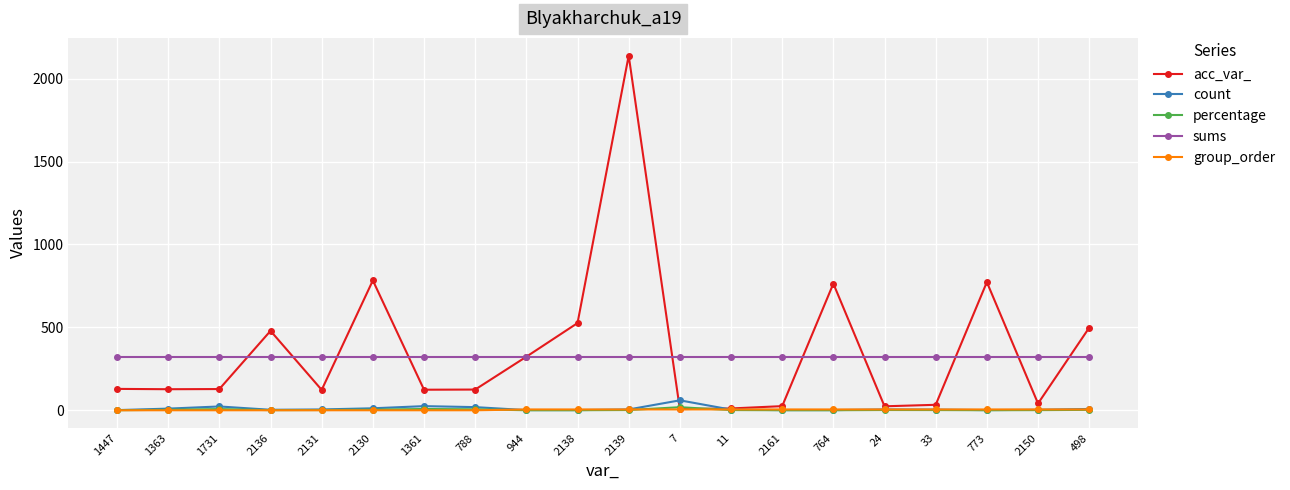

True or false: sums and percentage cross at least once.

False